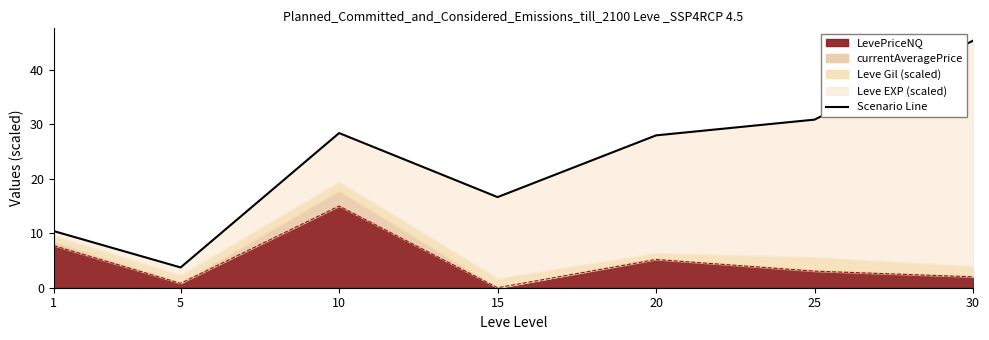

Reading left to right, extract all data points from this chart.

1=10.4	5=3.7	10=28.4	15=16.6	20=28.0	25=30.9	30=45.4